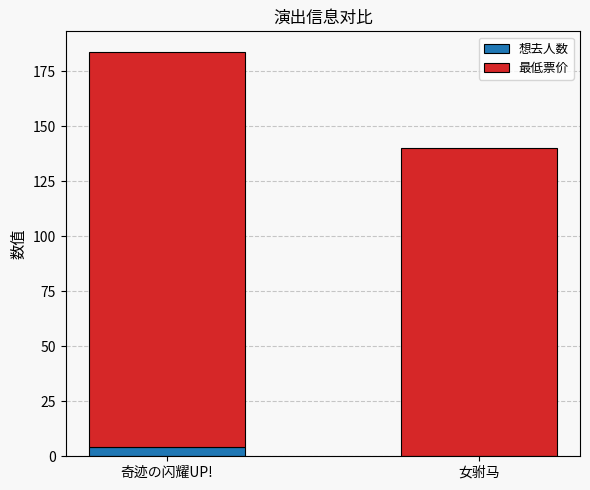

What is the total value across all series at 女驸马?

140